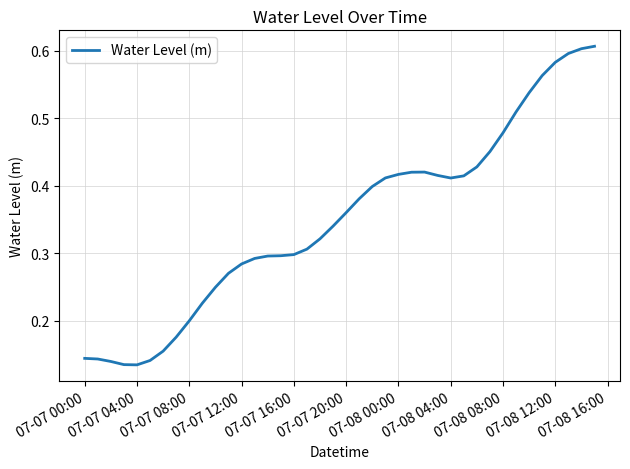

What is the minimum value shown in the chart?

0.1